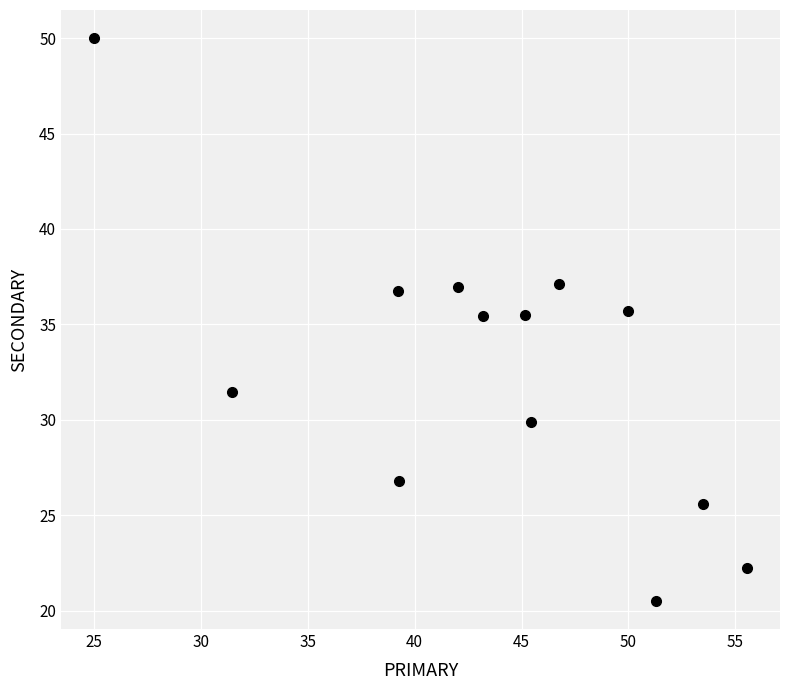

What is the range of Y values (max minus min)?

29.5